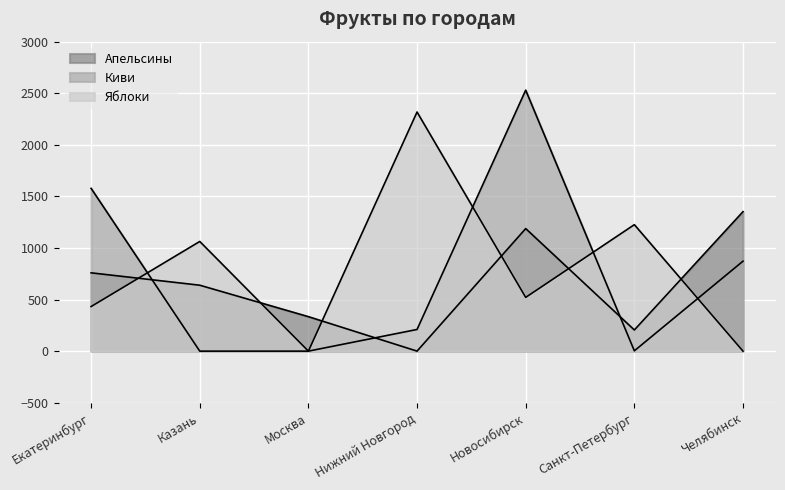

How many lines are shown in the chart?

3